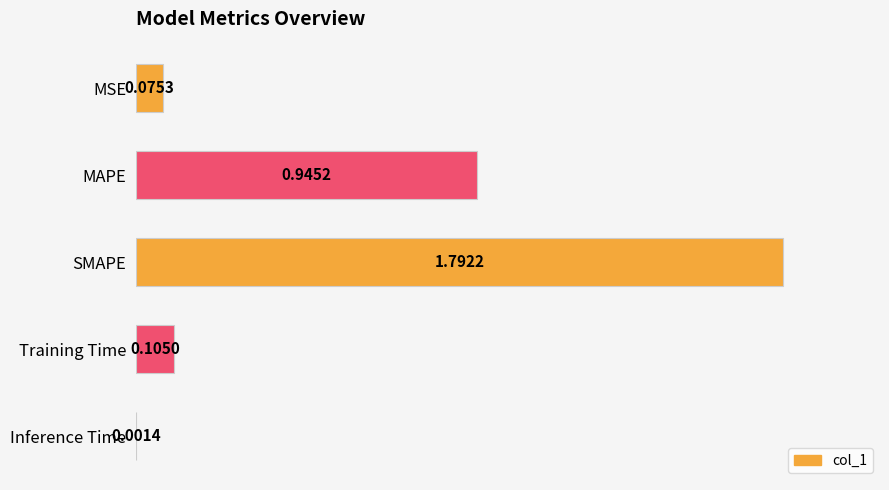

Where is the data nearest to the value 0?

Inference Time